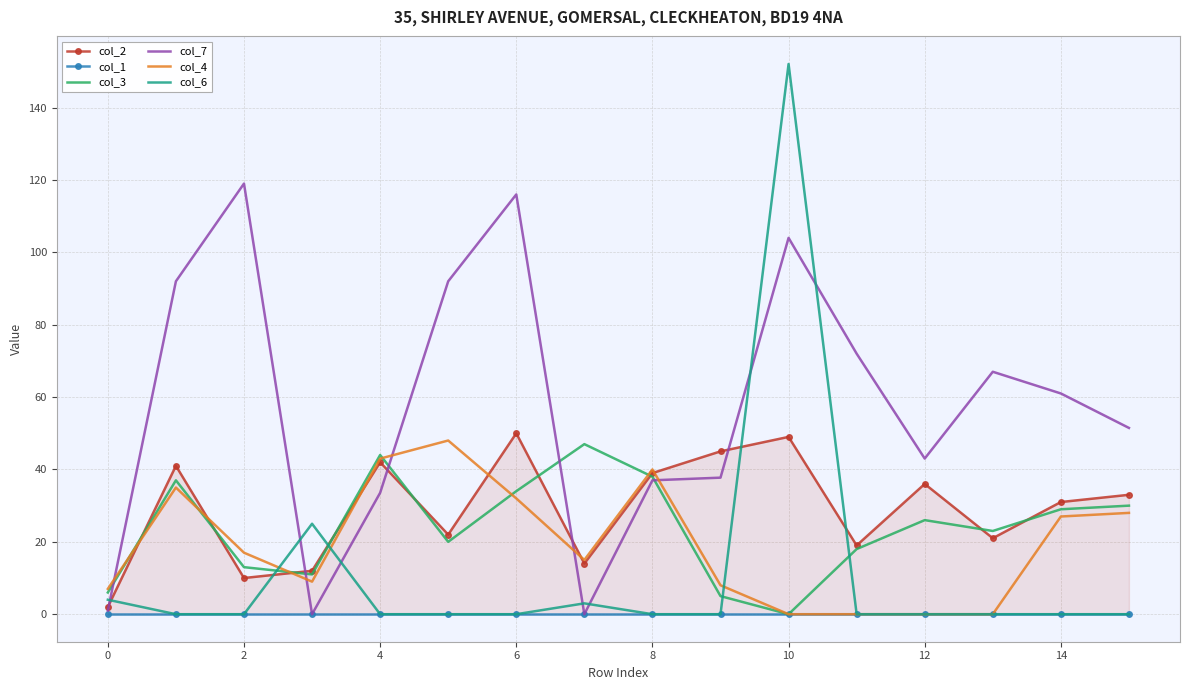

Which series has the largest total across all categories?

col_7